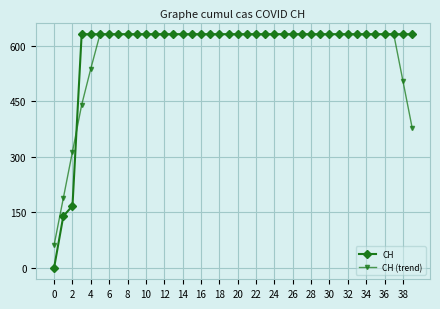

Which series has the widest spread of values?

CH